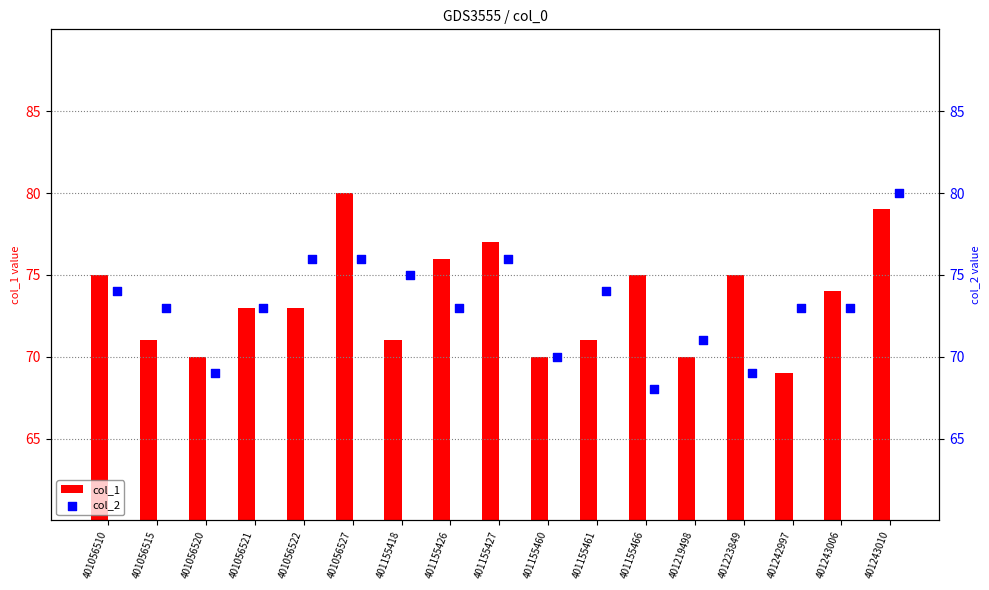

Is it true that col_1 equals 15 at 401056520?

False